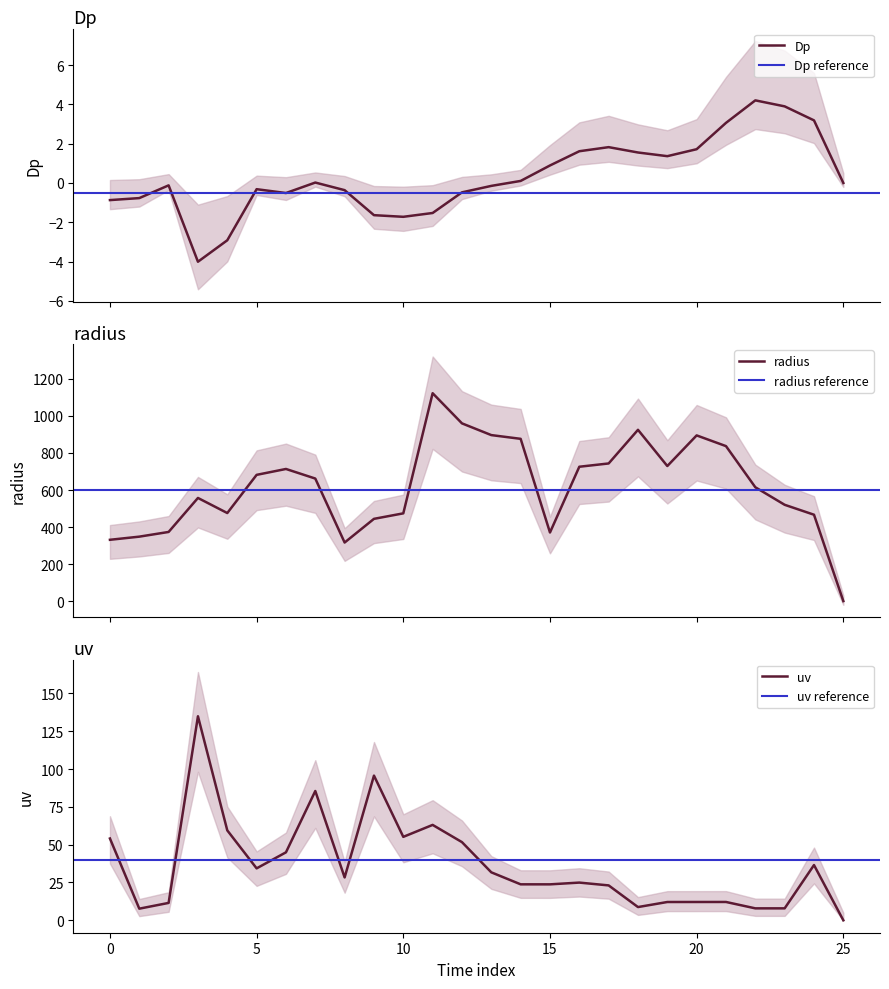

At which category is the sum across all series the highest?

11